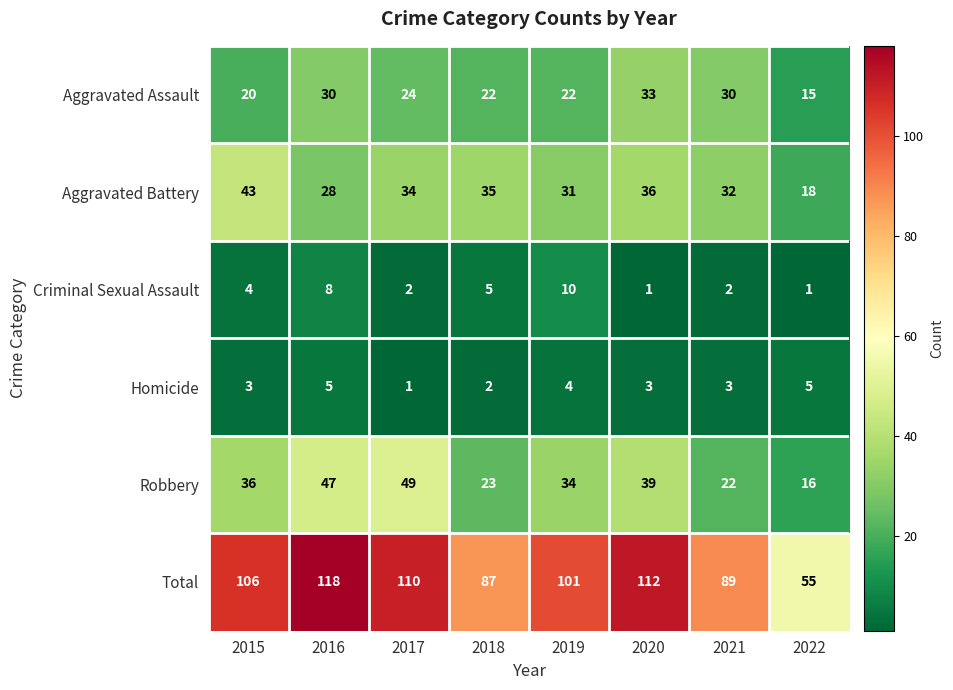

What is the maximum value shown in the chart?

118